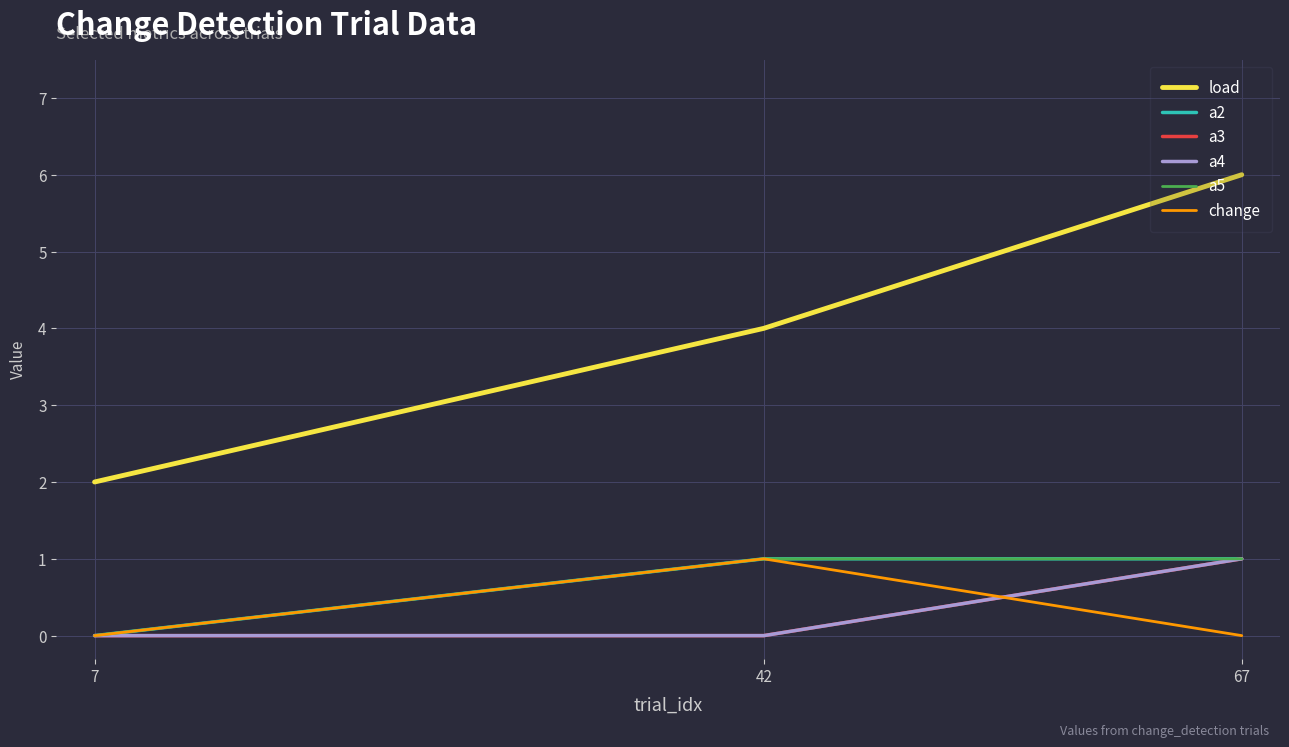

What is the difference between the maximum and minimum values in the a2 series?

1